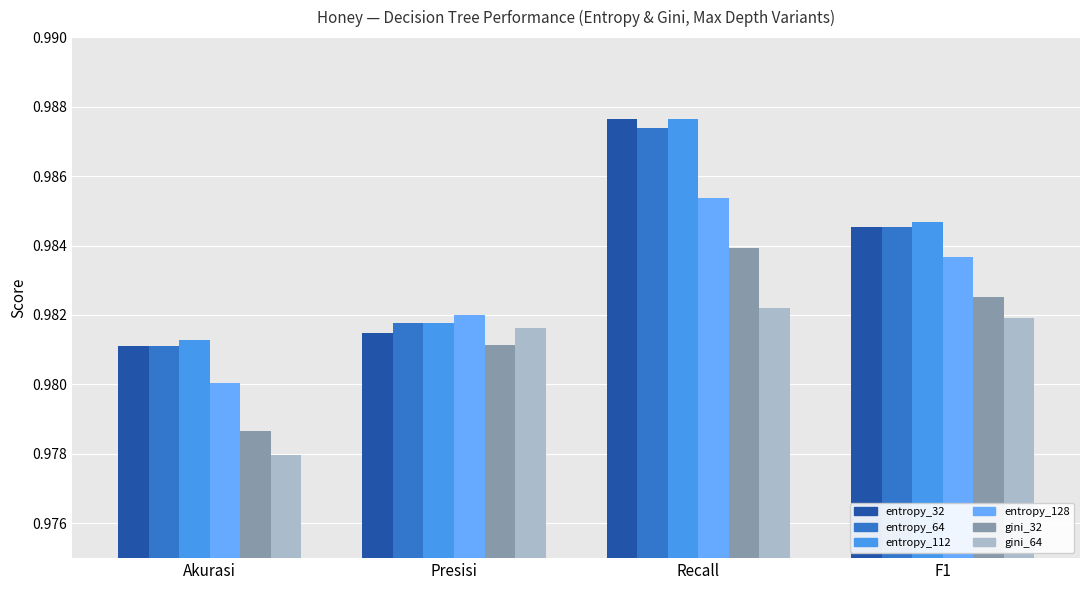

How many bars are there in total?

24